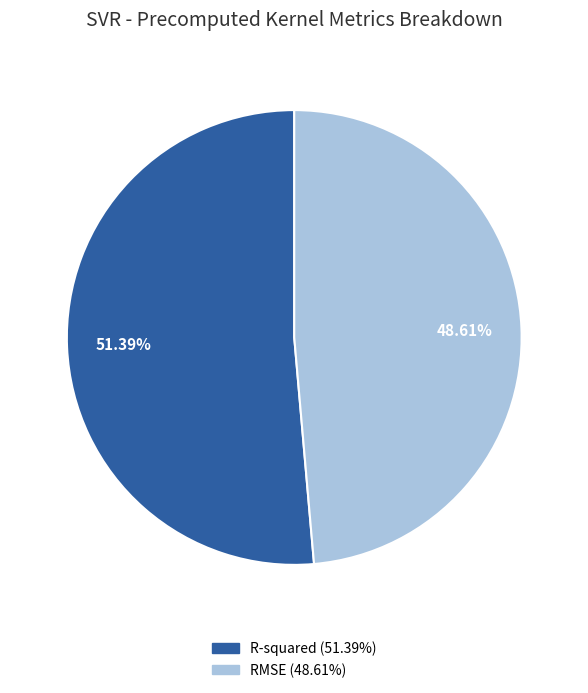

What portion of the pie excludes R-squared?

48.6%